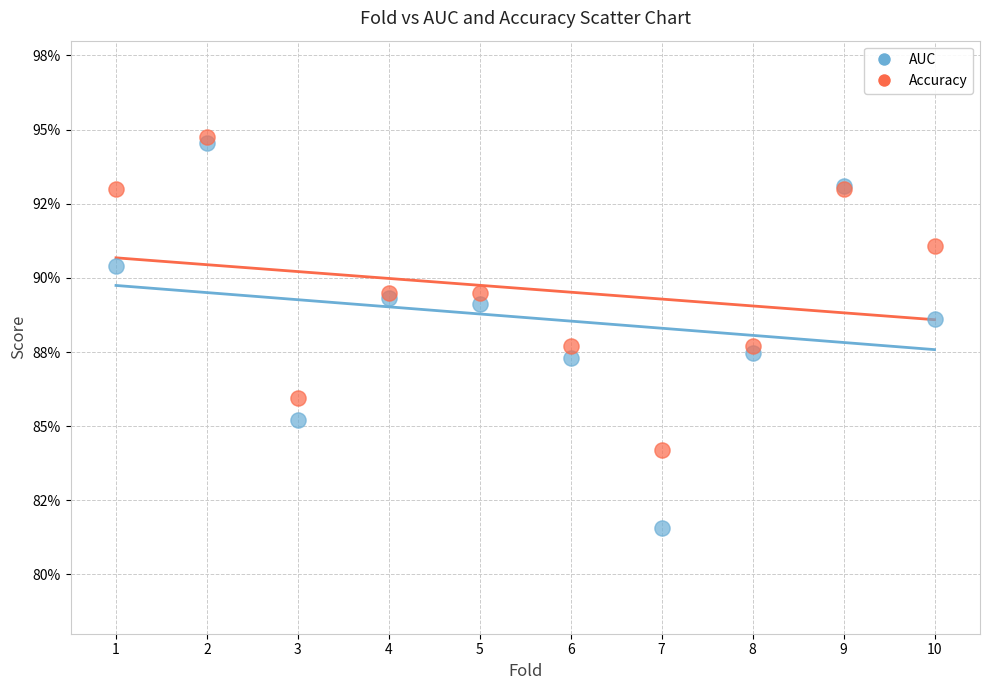

Which series has the widest spread of Y values?

AUC